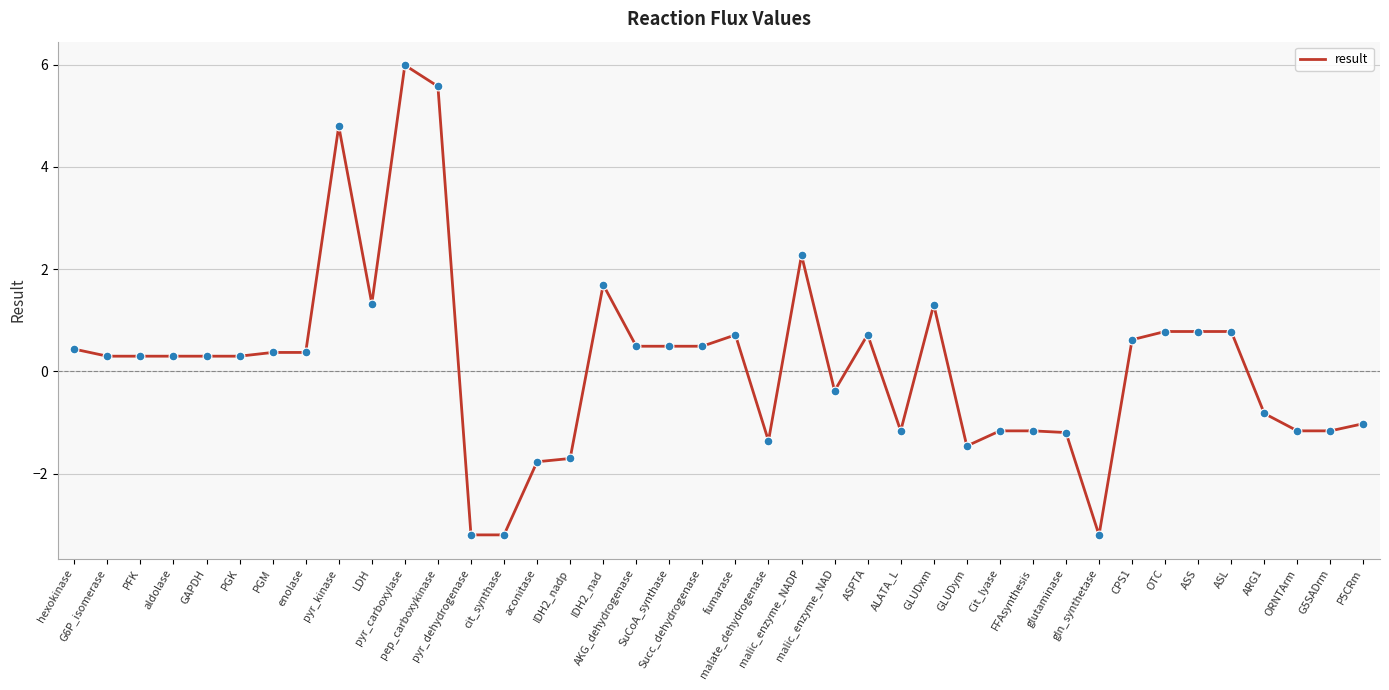

Approximately how many times larger is the value at AKG_dehydrogenase compared to GLUDxm?

0.4